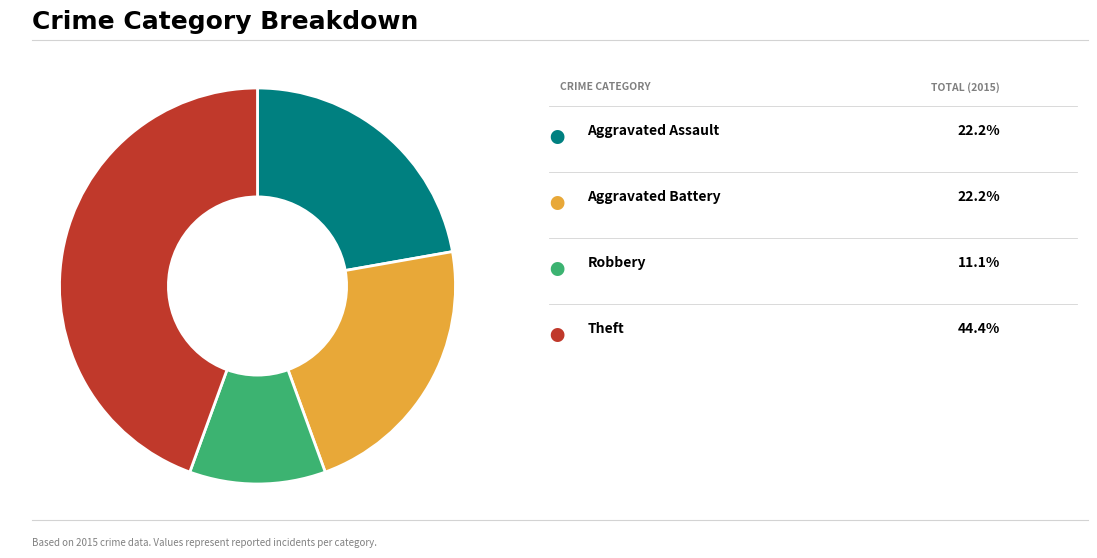

Does any single category account for the majority?

No